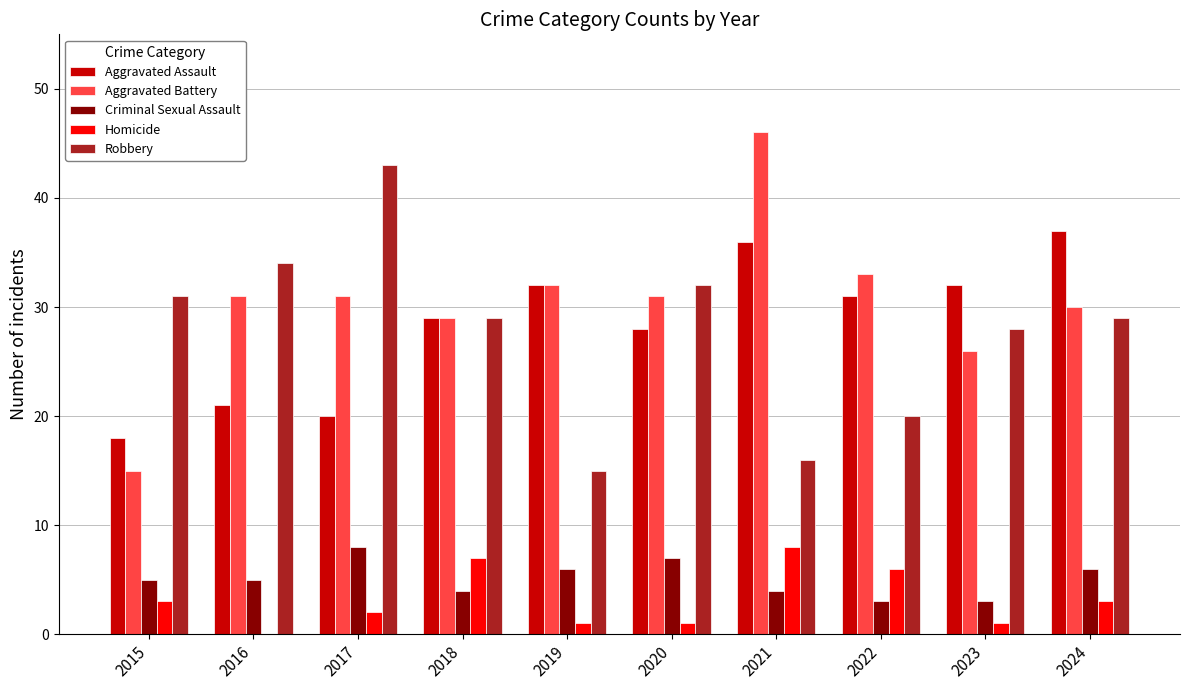

Reading left to right, list all the values displayed in this chart.

Aggravated Assault: 2015=18	2016=21	2017=20	2018=29	2019=32	2020=28	2021=36	2022=31	2023=32	2024=37
Aggravated Battery: 2015=15	2016=31	2017=31	2018=29	2019=32	2020=31	2021=46	2022=33	2023=26	2024=30
Criminal Sexual Assault: 2015=5	2016=5	2017=8	2018=4	2019=6	2020=7	2021=4	2022=3	2023=3	2024=6
Homicide: 2015=3	2016=0	2017=2	2018=7	2019=1	2020=1	2021=8	2022=6	2023=1	2024=3
Robbery: 2015=31	2016=34	2017=43	2018=29	2019=15	2020=32	2021=16	2022=20	2023=28	2024=29